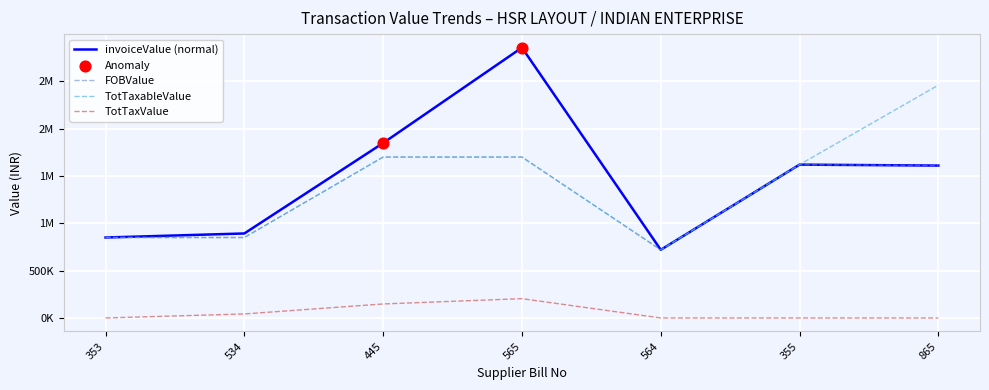

What is the total value across all series at 565?

6460112